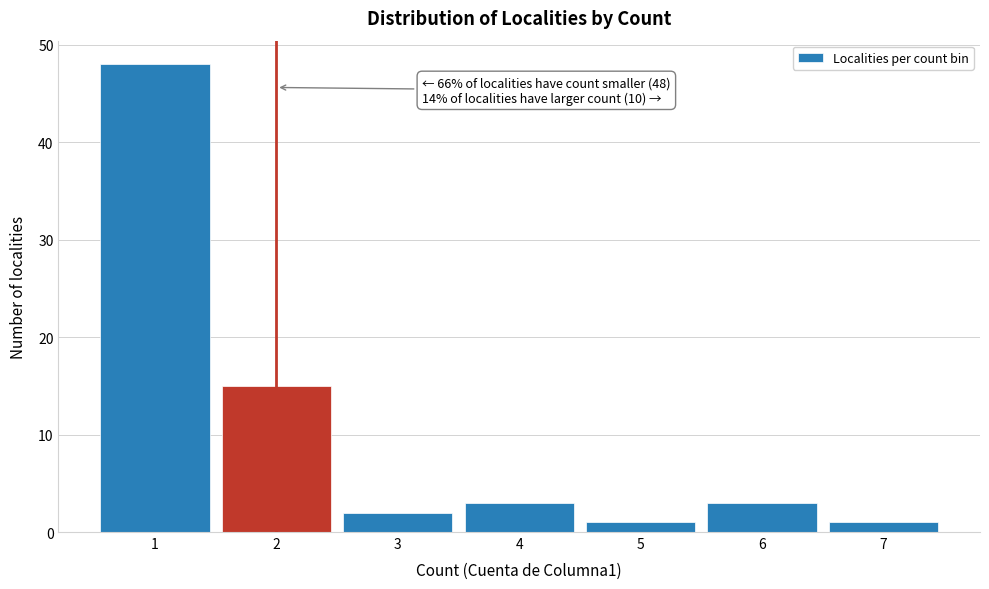

Over which range of the x-axis is the bar tallest?

0.5 to 1.5